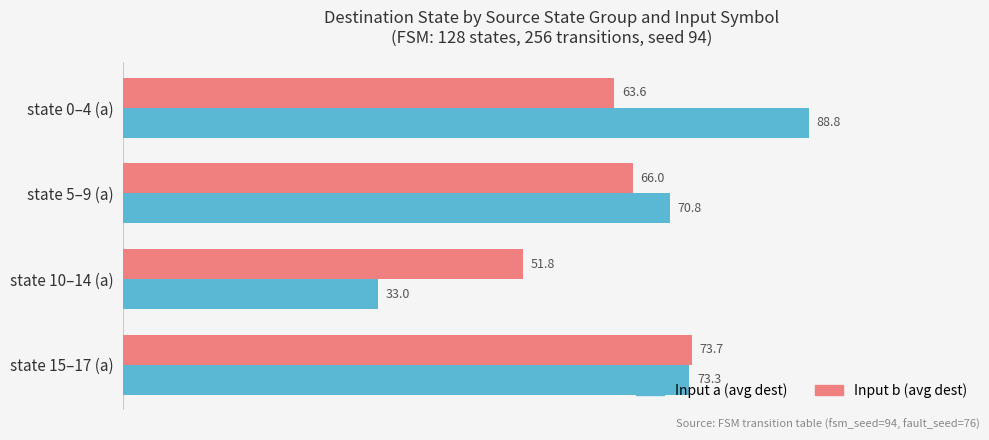

What value does the Input a (avg dest) series have at state 10–14 (a)?

33.0